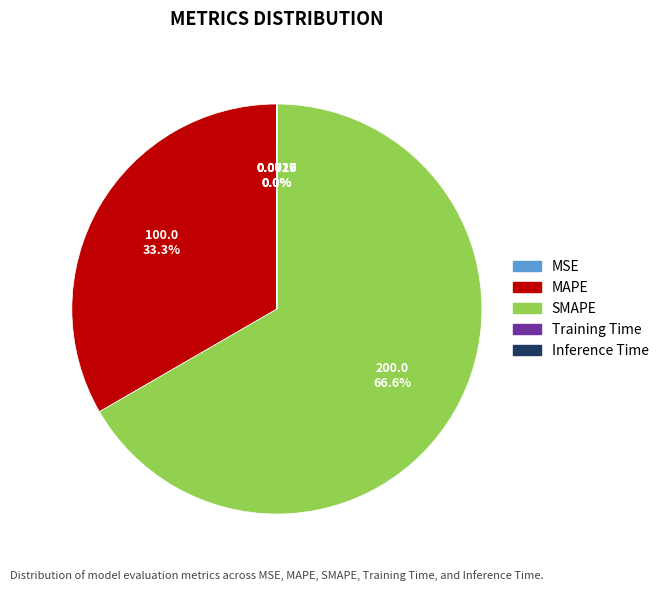

What is the largest slice in the pie chart?

SMAPE